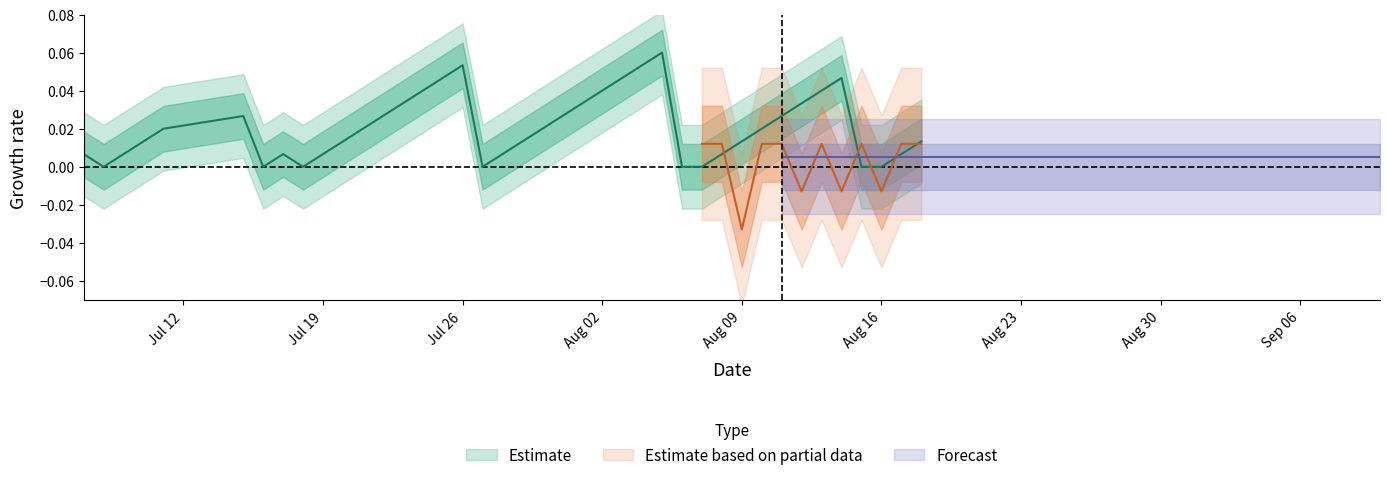

How many data points are above 0?

32